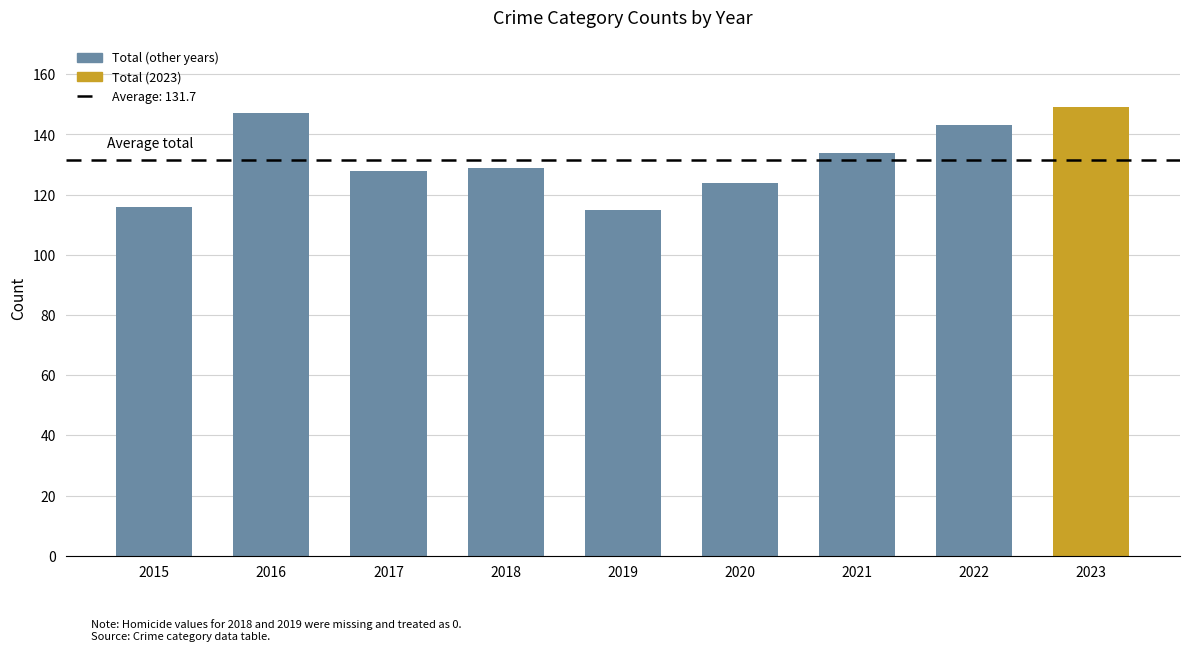

What is the maximum value shown in the chart?

149